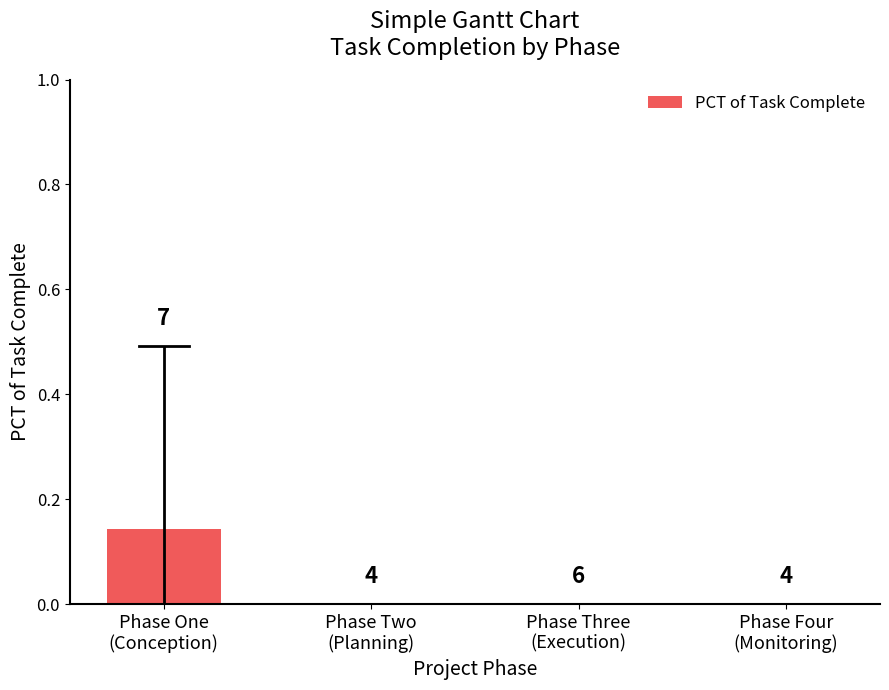

Reading right to left, extract all data points from this chart.

0.0	0.0	0.0	0.1